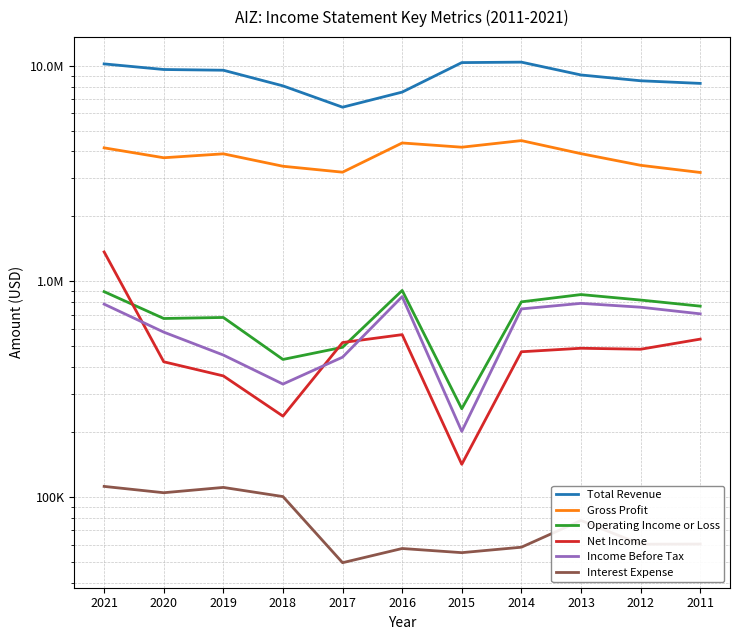

Rank the series at 2014 from highest to lowest value.

Total Revenue, Gross Profit, Operating Income or Loss, Income Before Tax, Net Income, Interest Expense